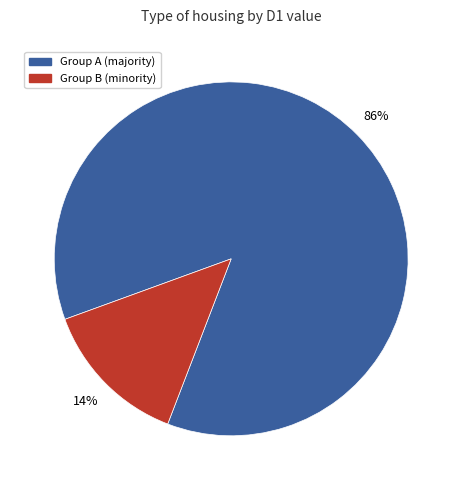

To the nearest percent, what is the combined percentage of Group A (majority) and Group B (minority)?

100%